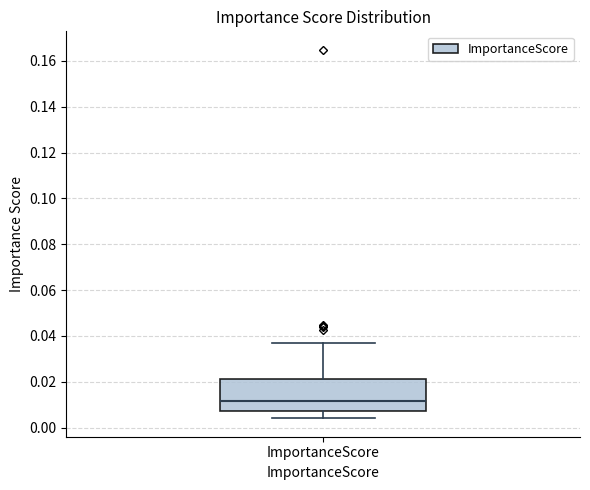

Transcribe this box plot: give where the median line is, the range the box spans, and where the two whiskers end, as read against the y-axis. The values are not printed on the chart, so give them approximately, as read against the axis.

median 0.012, box 0.008 to 0.022, whiskers 0.004 to 0.038